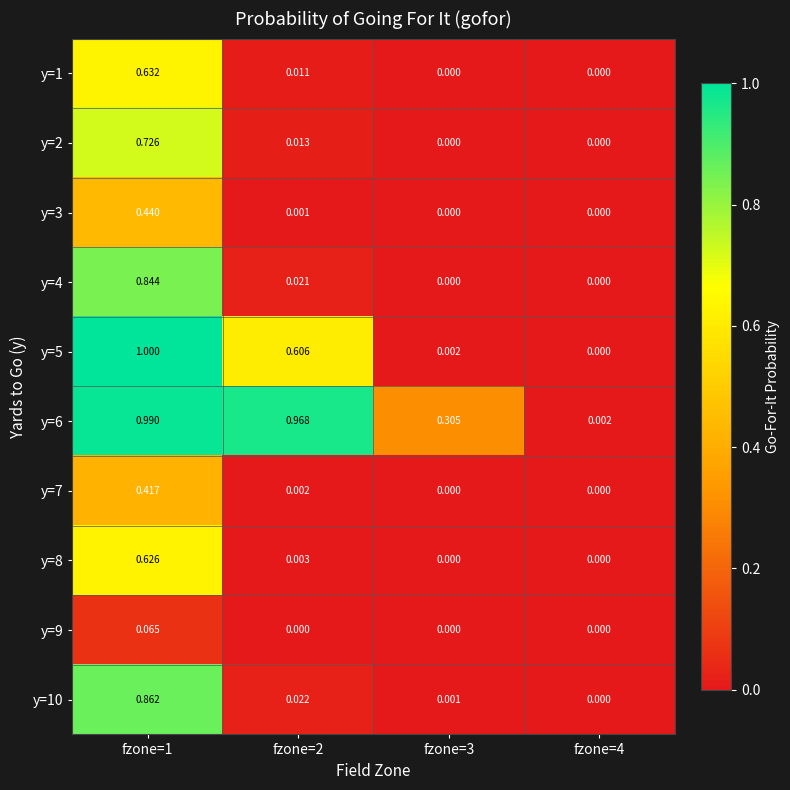

At how many categories does at least one series exceed 0?

4